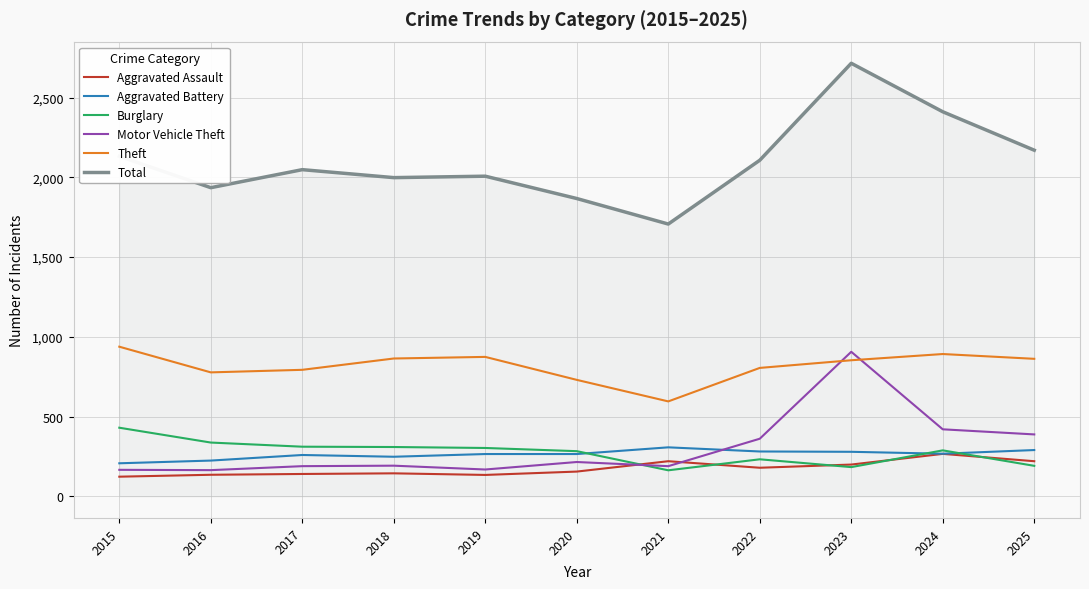

List the series in order of their peak value, lowest first.

Aggravated Assault, Aggravated Battery, Burglary, Motor Vehicle Theft, Theft, Total